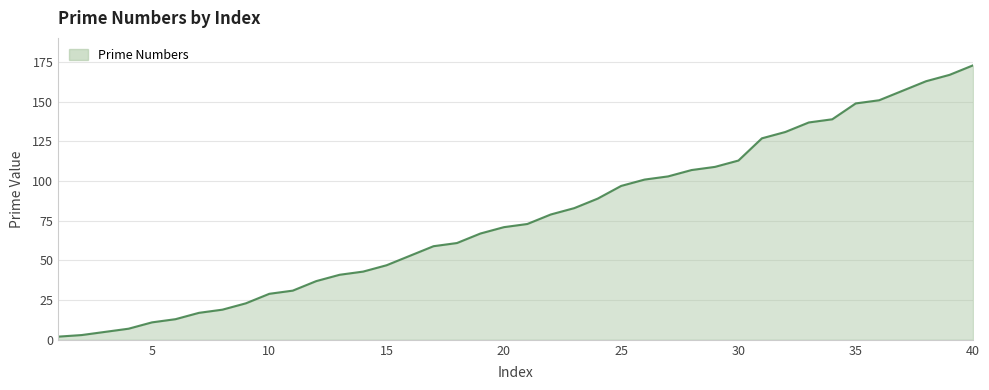

What is the difference between the maximum and minimum values?

171